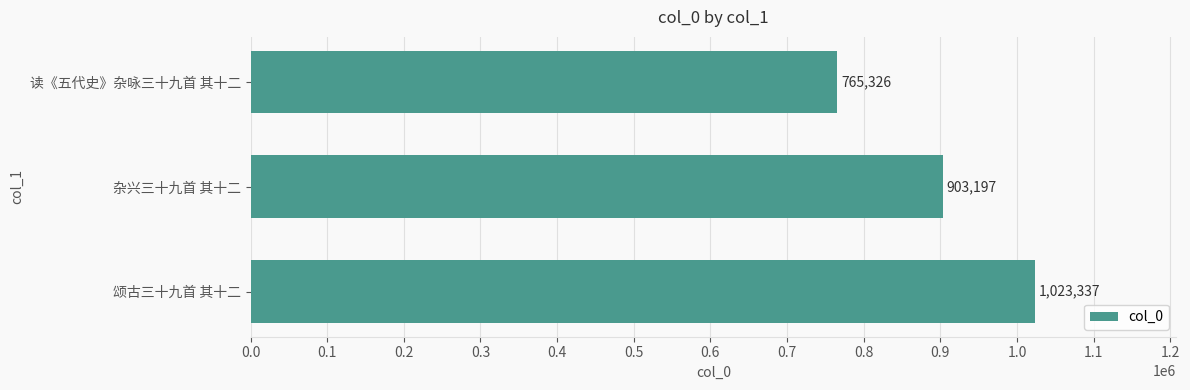

Which has a higher value, 颂古三十九首 其十二 or 读《五代史》杂咏三十九首 其十二?

颂古三十九首 其十二